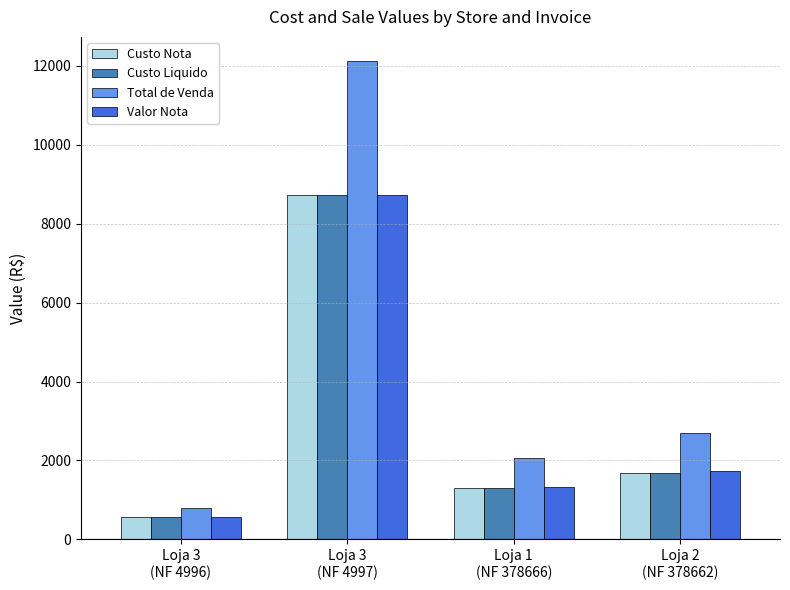

Which series has the widest spread of values?

Total de Venda